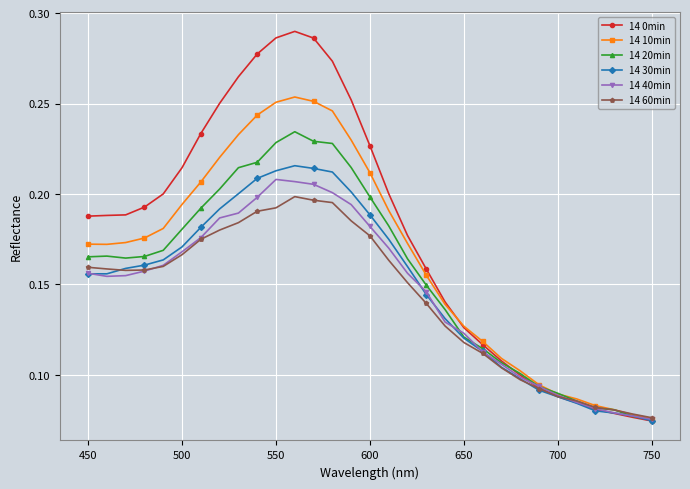

Which series has the widest spread of values?

14 0min